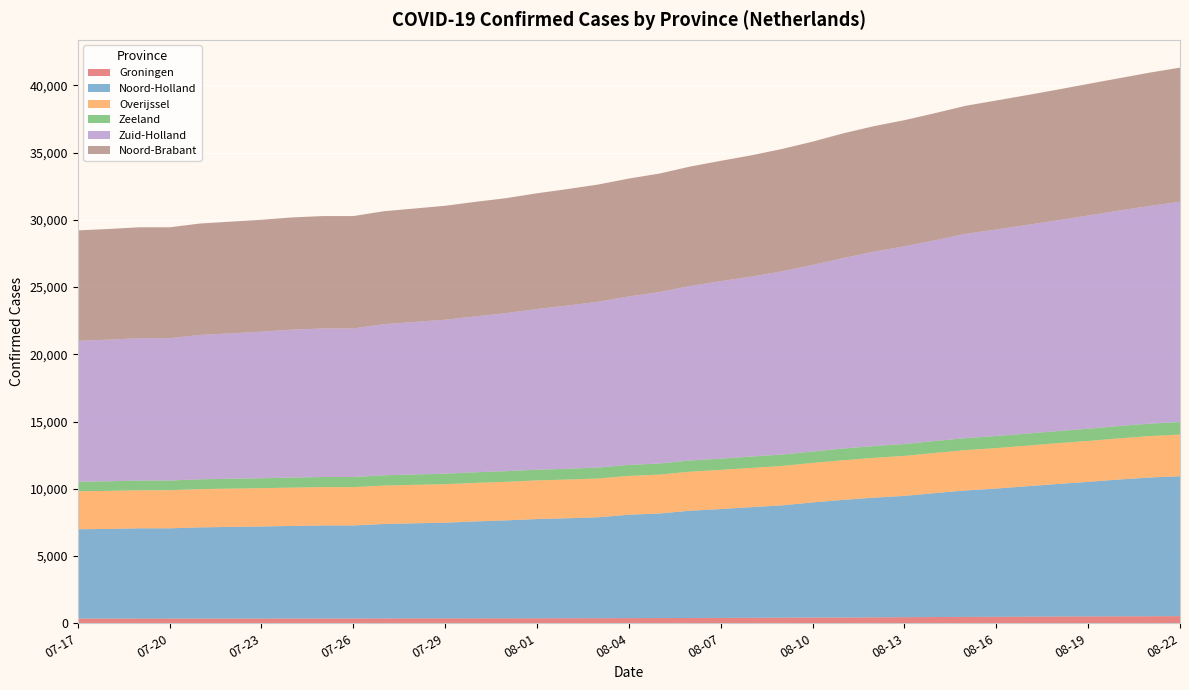

Reading left to right, what are all the values shown in this chart?

Groningen: 07-17=350	07-18=350	07-19=351	07-20=351	07-21=352	07-22=352	07-23=352	07-24=353	07-25=355	07-26=355	07-27=360	07-28=362	07-29=363	07-30=365	07-31=368	08-01=371	08-02=373	08-03=376	08-04=383	08-05=388	08-06=394	08-07=401	08-08=408	08-09=415	08-10=424	08-11=429	08-12=439	08-13=453	08-14=465	08-15=473	08-16=483	08-17=492	08-18=503	08-19=508	08-20=516	08-21=523	08-22=532
Noord-Holland: 07-17=6642	07-18=6665	07-19=6709	07-20=6709	07-21=6778	07-22=6813	07-23=6844	07-24=6885	07-25=6916	07-26=6916	07-27=7023	07-28=7072	07-29=7115	07-30=7211	07-31=7283	08-01=7378	08-02=7436	08-03=7508	08-04=7686	08-05=7775	08-06=7976	08-07=8091	08-08=8224	08-09=8352	08-10=8562	08-11=8747	08-12=8901	08-13=9018	08-14=9211	08-15=9405	08-16=9535	08-17=9697	08-18=9852	08-19=10007	08-20=10173	08-21=10313	08-22=10401
Overijssel: 07-17=2826	07-18=2828	07-19=2832	07-20=2832	07-21=2845	07-22=2849	07-23=2849	07-24=2850	07-25=2852	07-26=2852	07-27=2857	07-28=2857	07-29=2863	07-30=2863	07-31=2866	08-01=2873	08-02=2876	08-03=2883	08-04=2886	08-05=2891	08-06=2902	08-07=2914	08-08=2924	08-09=2929	08-10=2937	08-11=2944	08-12=2958	08-13=2973	08-14=2990	08-15=2997	08-16=3008	08-17=3017	08-18=3032	08-19=3040	08-20=3057	08-21=3081	08-22=3096
Zeeland: 07-17=702	07-18=716	07-19=722	07-20=722	07-21=731	07-22=734	07-23=740	07-24=746	07-25=753	07-26=753	07-27=766	07-28=774	07-29=782	07-30=790	07-31=794	08-01=798	08-02=803	08-03=811	08-04=821	08-05=827	08-06=832	08-07=836	08-08=843	08-09=849	08-10=849	08-11=875	08-12=881	08-13=885	08-14=888	08-15=893	08-16=898	08-17=899	08-18=902	08-19=911	08-20=918	08-21=924	08-22=939
Zuid-Holland: 07-17=10481	07-18=10529	07-19=10581	07-20=10581	07-21=10735	07-22=10806	07-23=10898	07-24=11000	07-25=11045	07-26=11045	07-27=11233	07-28=11341	07-29=11448	07-30=11594	07-31=11750	08-01=11951	08-02=12136	08-03=12331	08-04=12526	08-05=12740	08-06=12976	08-07=13196	08-08=13379	08-09=13619	08-10=13872	08-11=14158	08-12=14451	08-13=14698	08-14=14924	08-15=15190	08-16=15356	08-17=15511	08-18=15671	08-19=15854	08-20=16024	08-21=16182	08-22=16371
Noord-Brabant: 07-17=8212	07-18=8228	07-19=8247	07-20=8247	07-21=8284	07-22=8310	07-23=8319	07-24=8343	07-25=8357	07-26=8357	07-27=8399	07-28=8434	07-29=8473	07-30=8516	07-31=8552	08-01=8602	08-02=8662	08-03=8715	08-04=8766	08-05=8818	08-06=8878	08-07=8947	08-08=9017	08-09=9102	08-10=9168	08-11=9275	08-12=9331	08-13=9381	08-14=9452	08-15=9520	08-16=9591	08-17=9652	08-18=9718	08-19=9784	08-20=9834	08-21=9916	08-22=9976